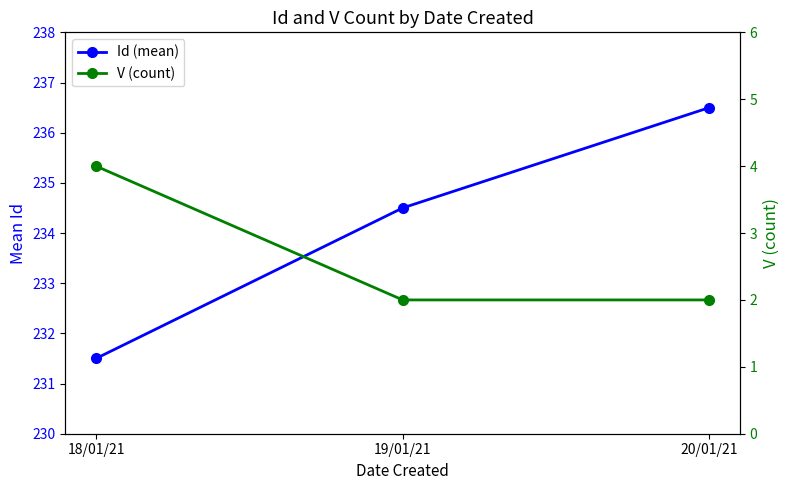

What is the difference between the highest and lowest values at 18/01/21?

227.5